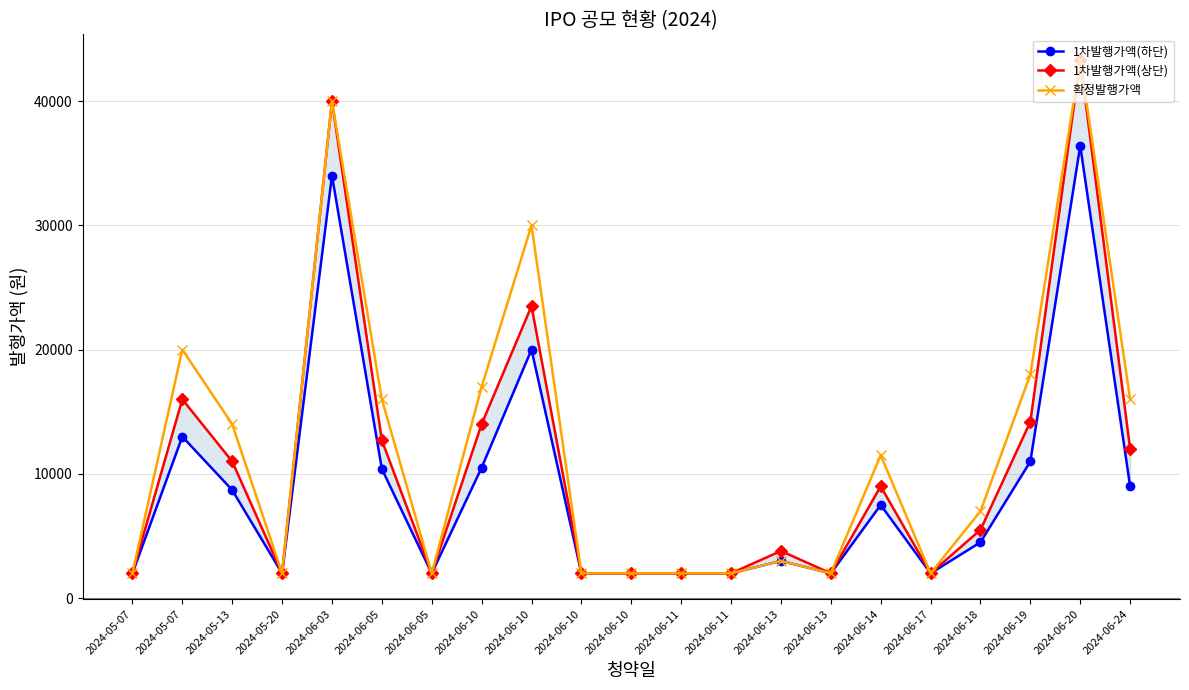

Where is 확정발행가액 nearest to the value 22650?

2024-05-07